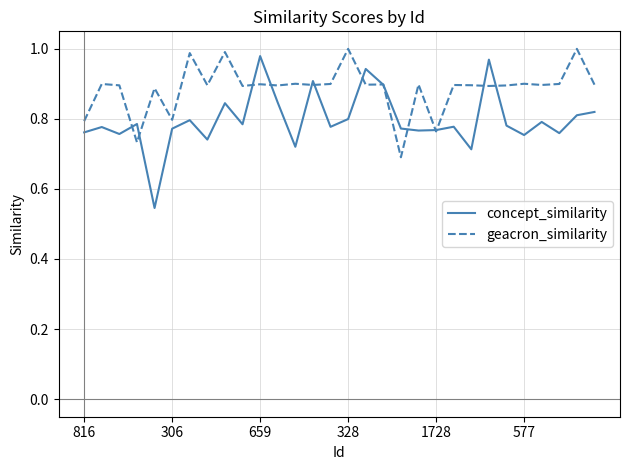

Which series has the widest spread of values?

concept_similarity